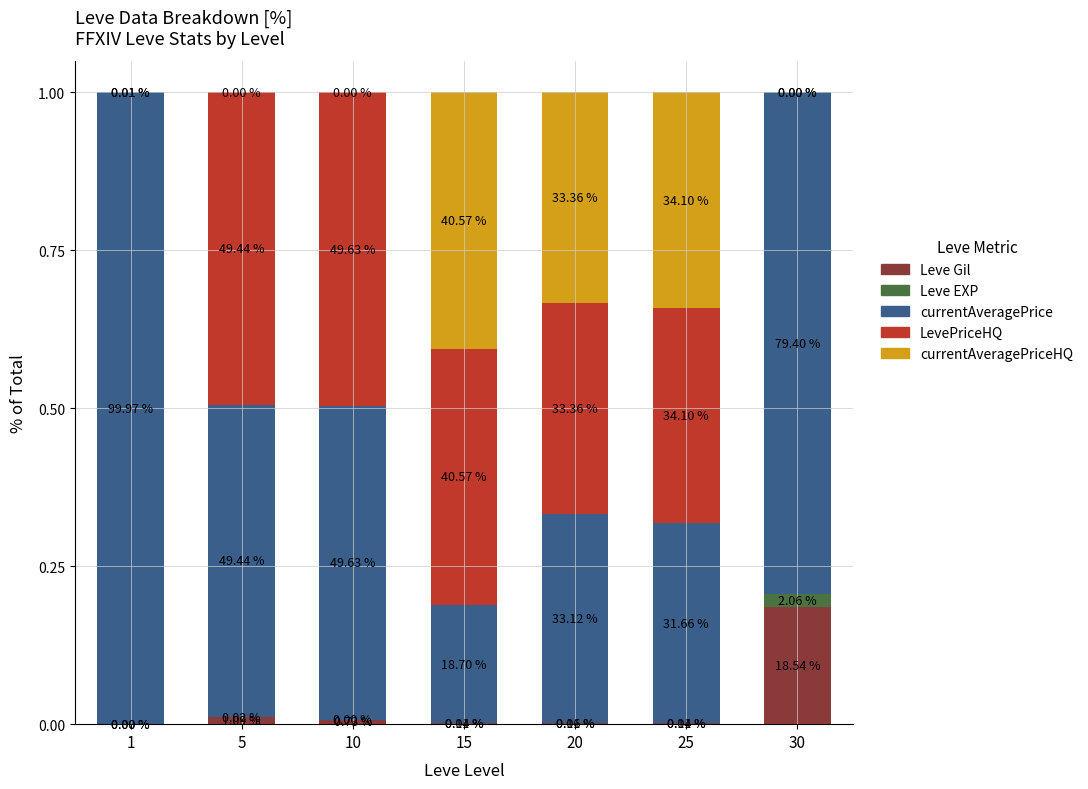

What is the average value of the LevePriceHQ series?

0.3